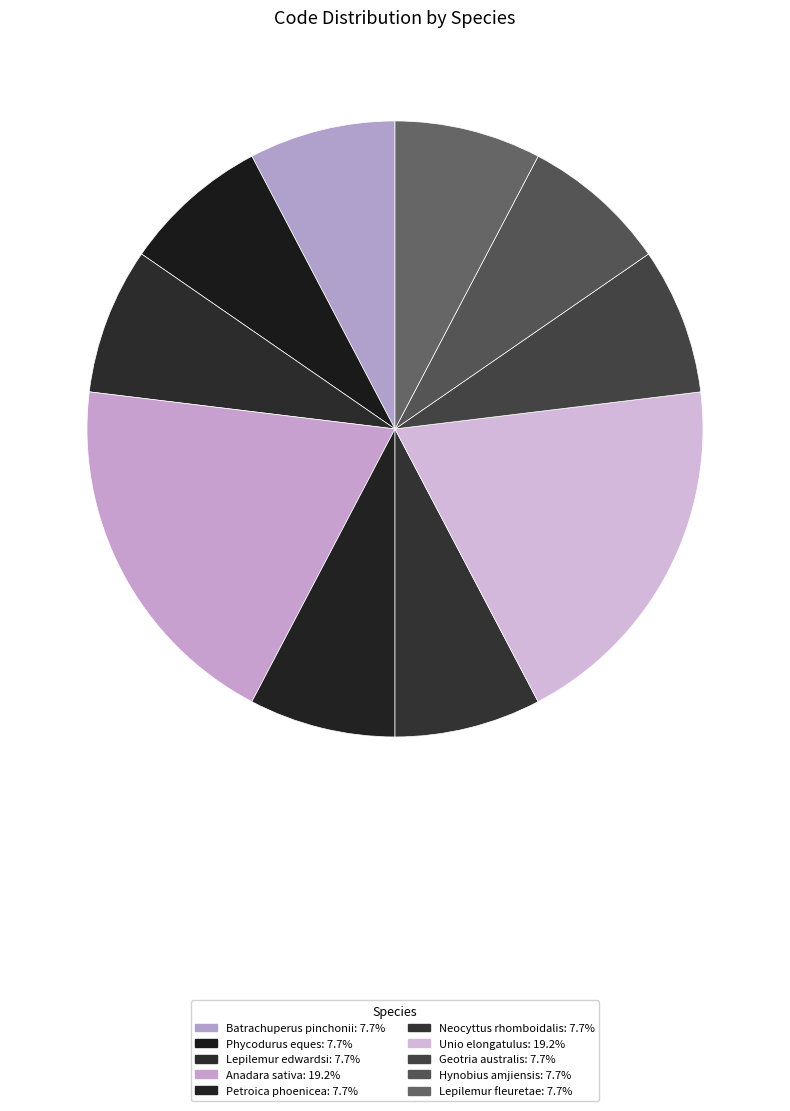

The Hynobius amjiensis slice represents 8% of the pie. True or false?

True